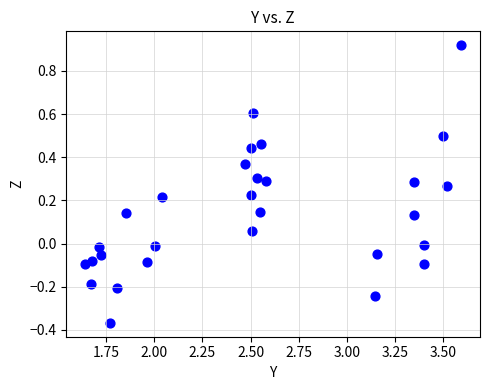

What is the range of Y values (max minus min)?

1.3